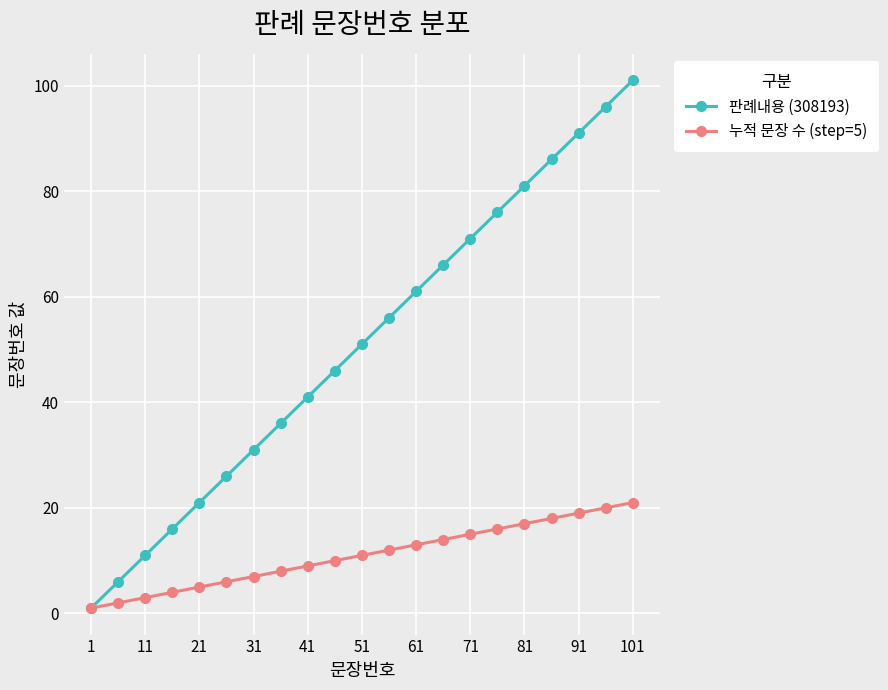

What is the greatest value displayed?

101